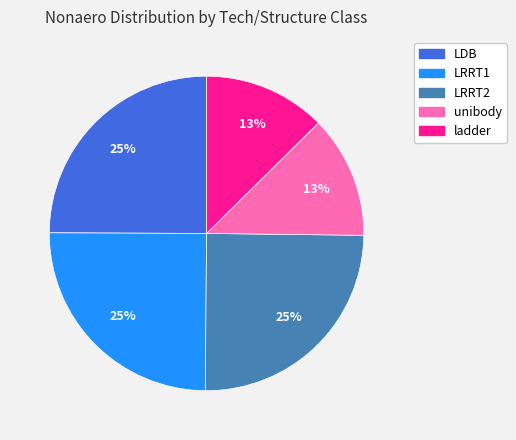

What percentage is the LRRT2 slice, to the nearest percent?

25%